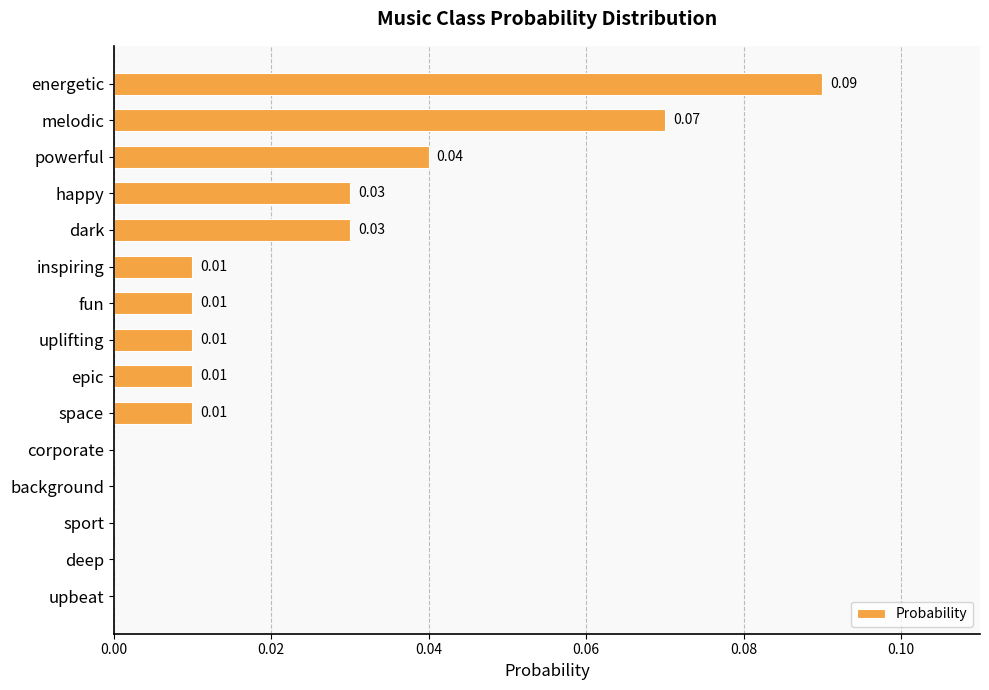

Between space and happy, which is larger?

happy